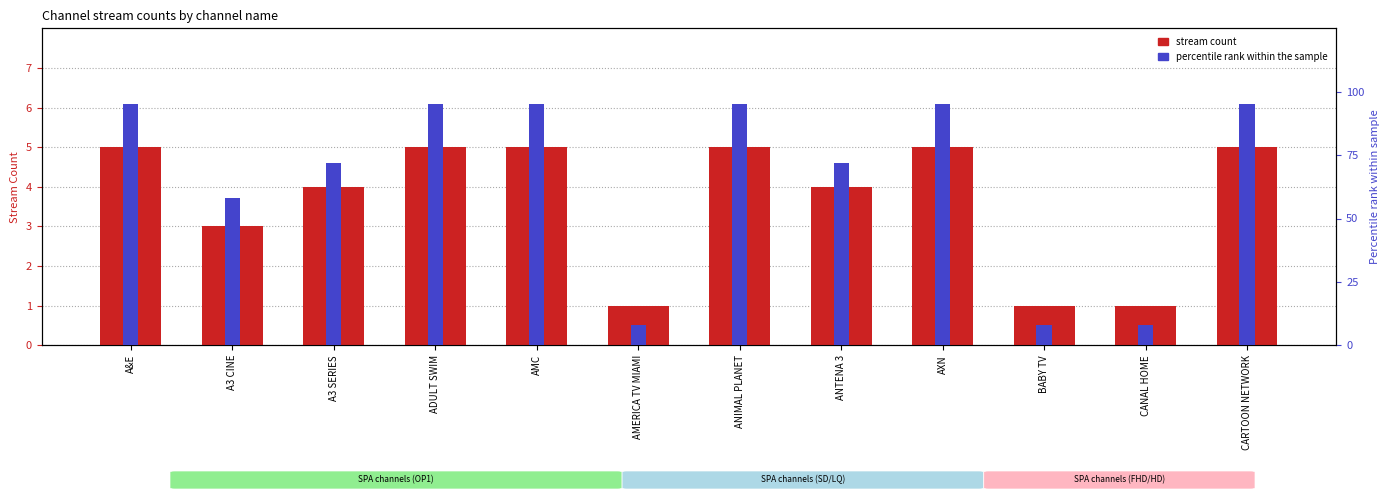

How many data points in percentile rank within the sample are less than 95?

6